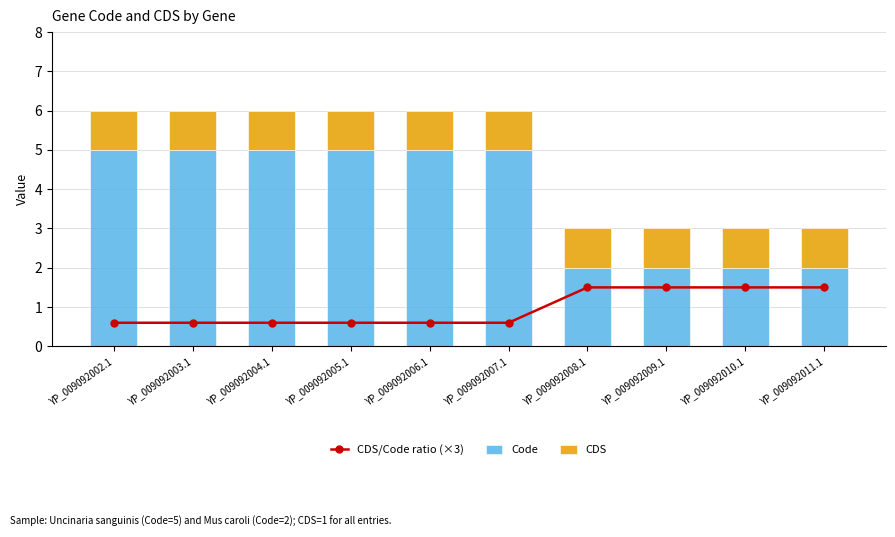

How many groups of bars are there?

10